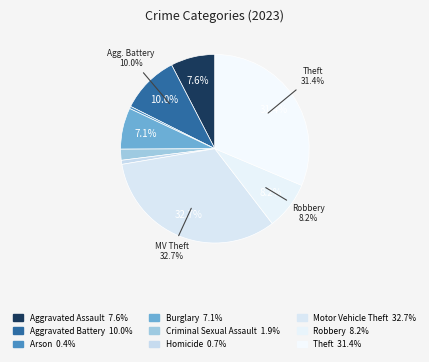

To the nearest percent, what percentage of the pie is Aggravated Battery?

10%